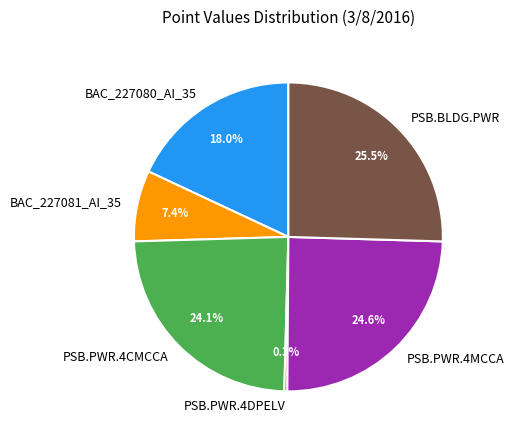

How many slices are in this pie chart?

6